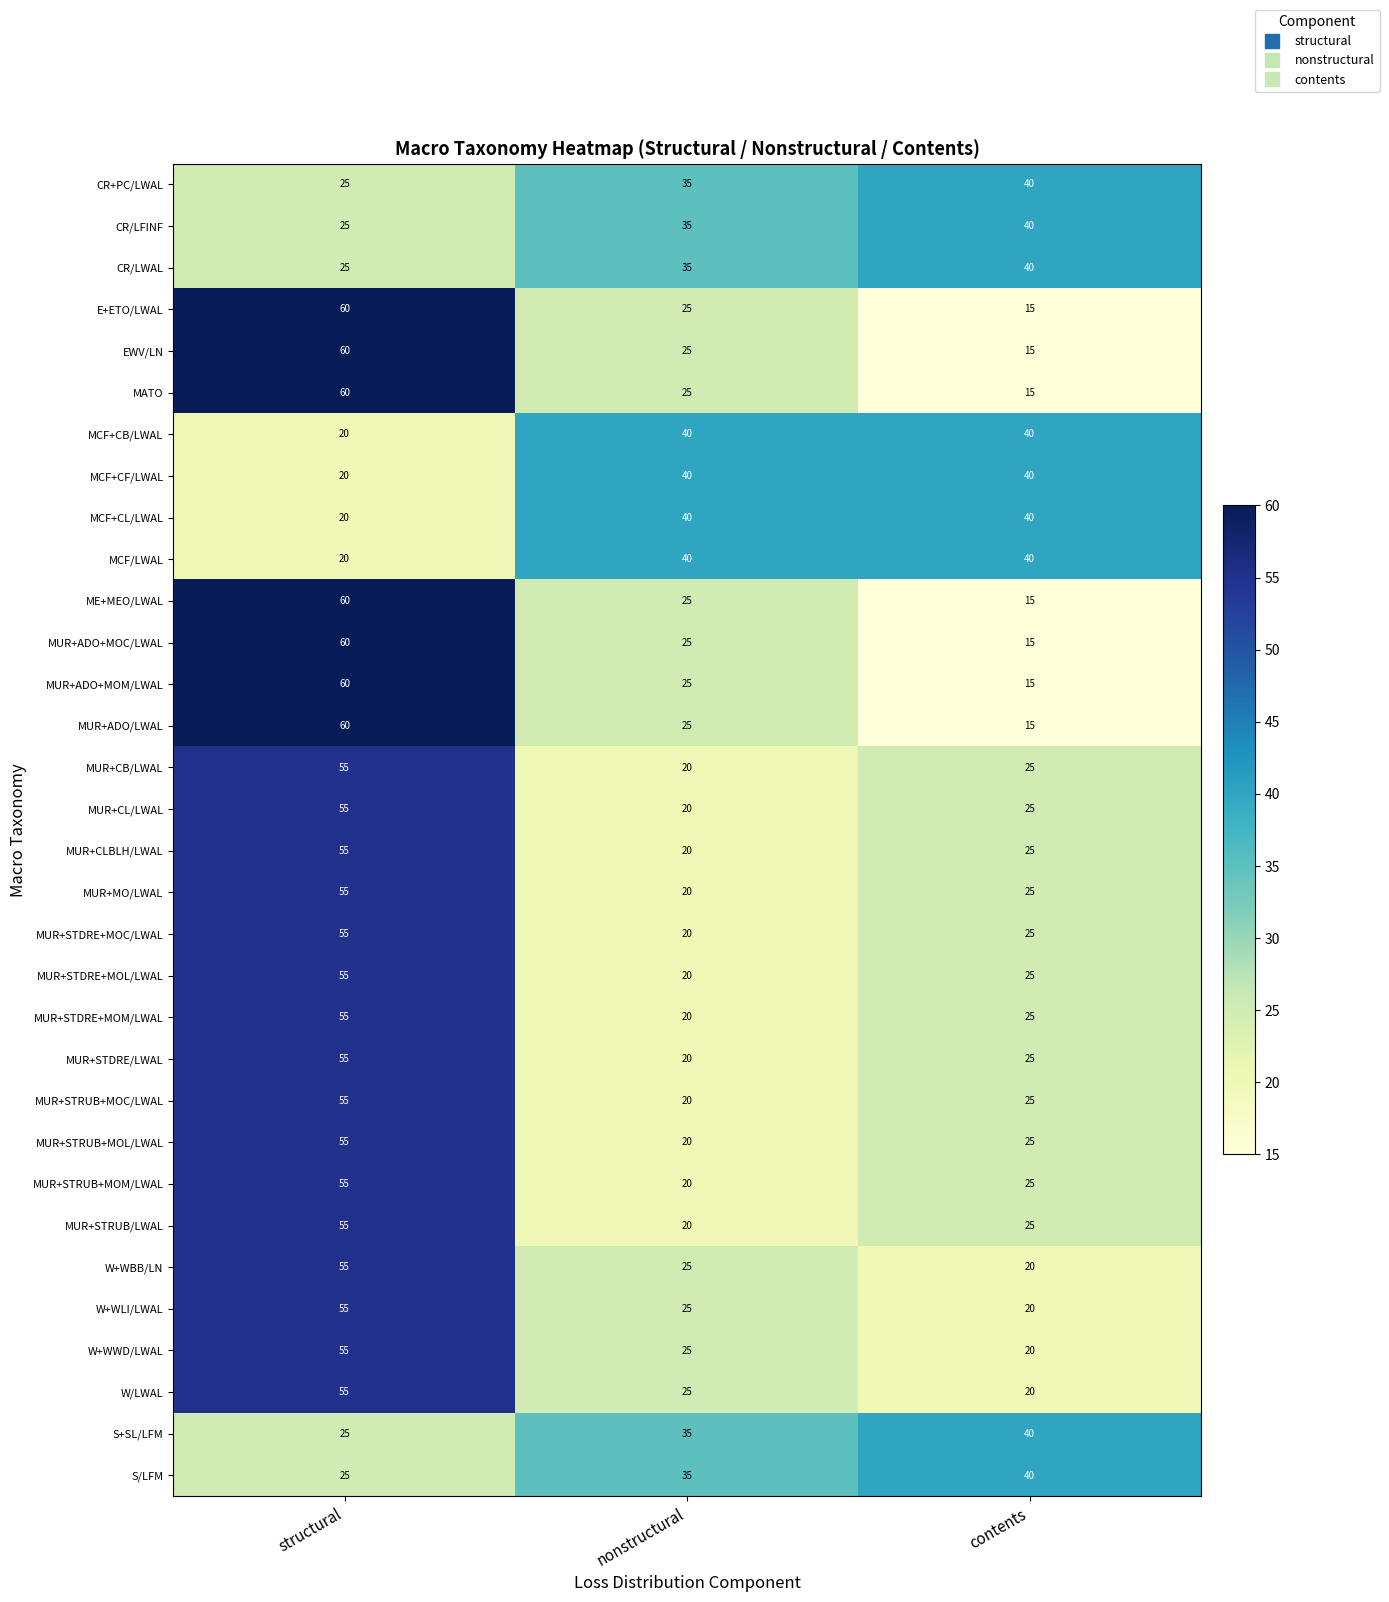

What is the difference between the maximum and second lowest values in the MUR+STRUB/LWAL series?

30